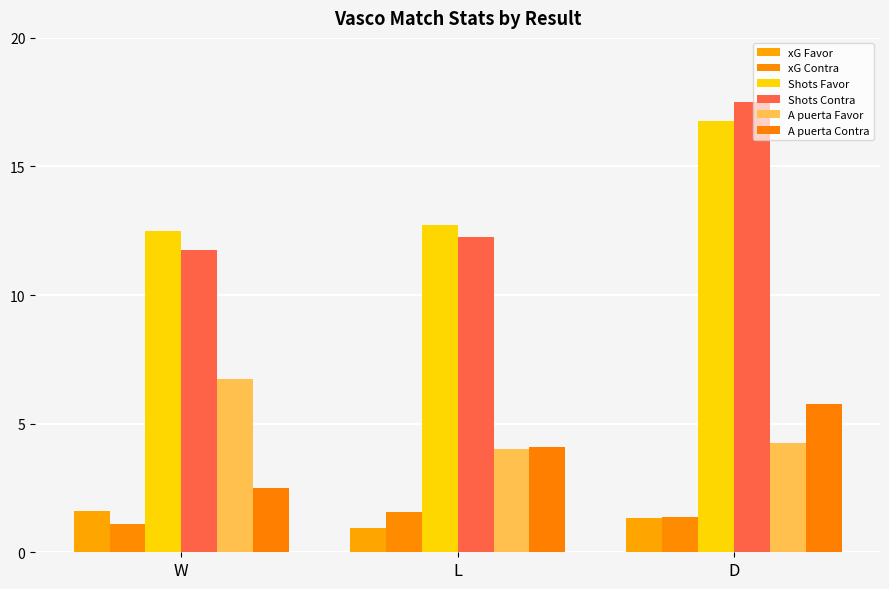

The value of xG Favor at L is 0.9. True or false?

True